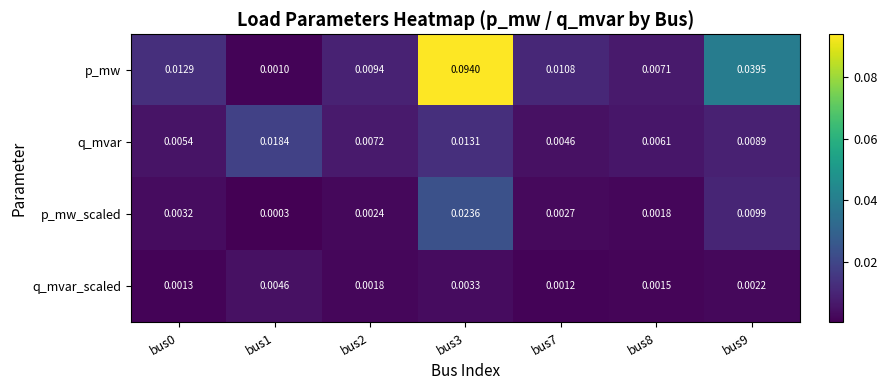

Which series changed the most between bus0 and bus8?

p_mw